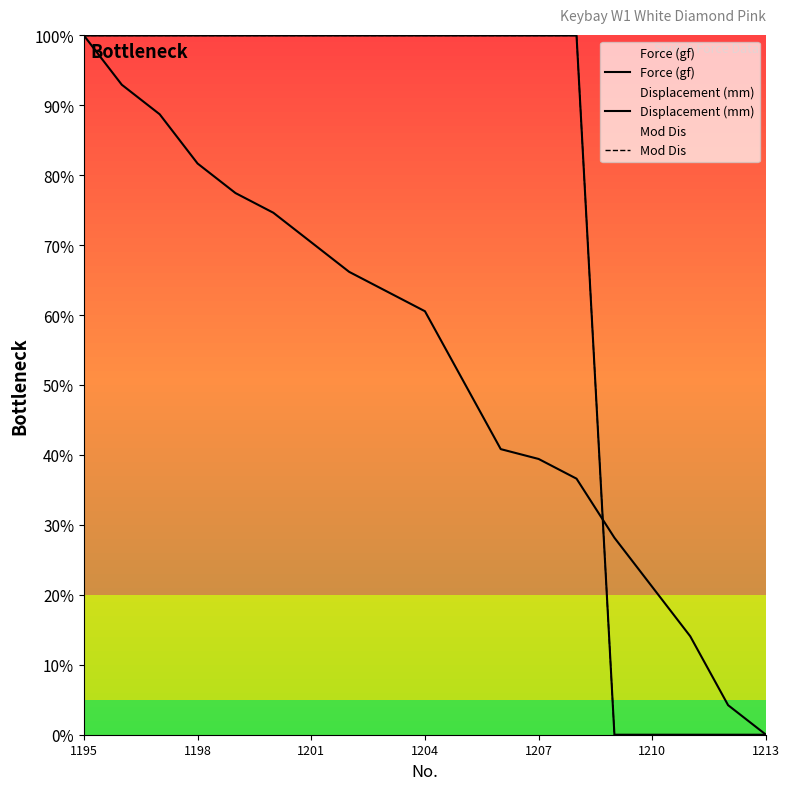

The Mod Dis series shows 100.0 at 1198. True or false?

True